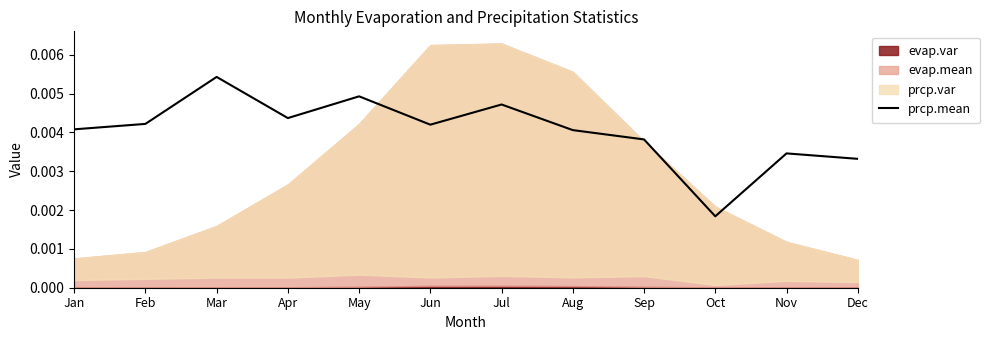

At which label is prcp.mean closest to 0?

Oct